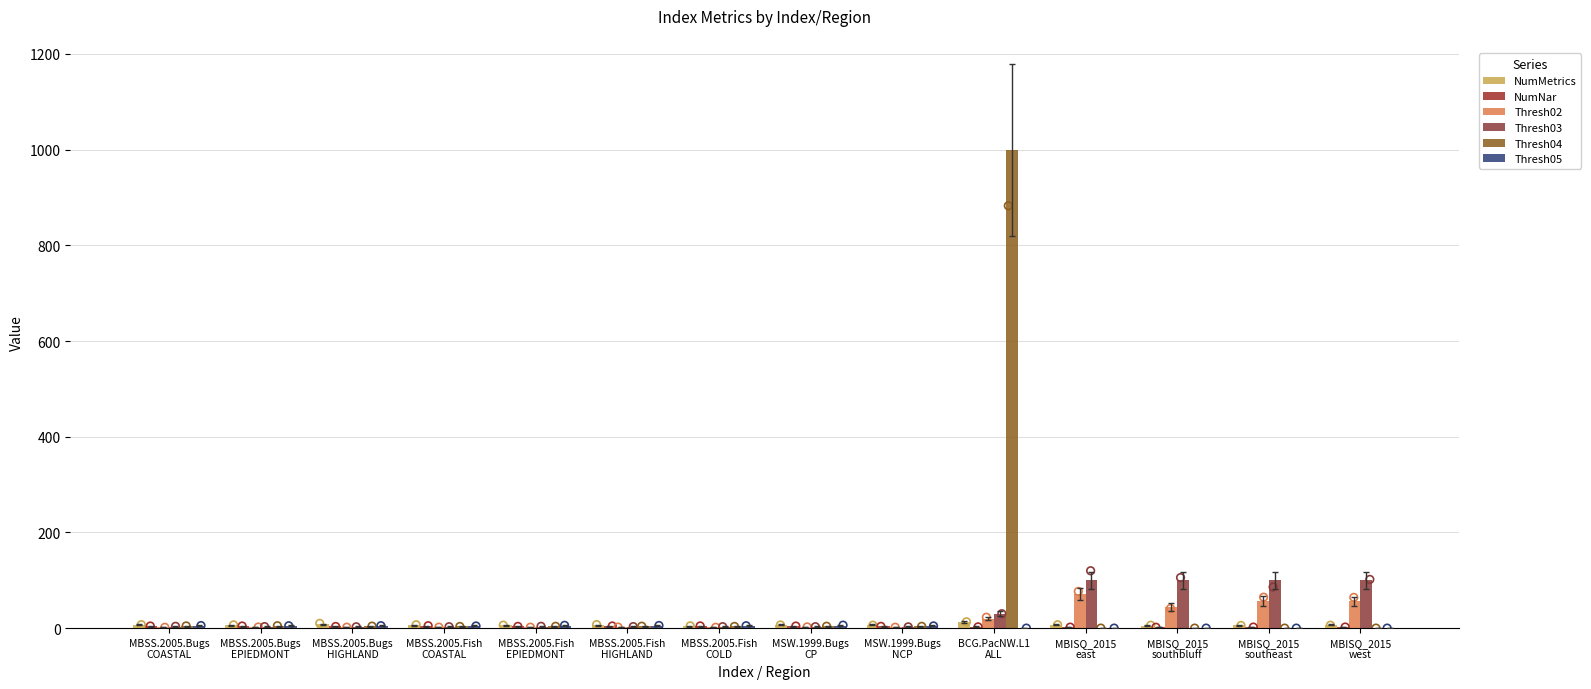

What is the total value across all series at MBSS.2005.Bugs
HIGHLAND?

26.0